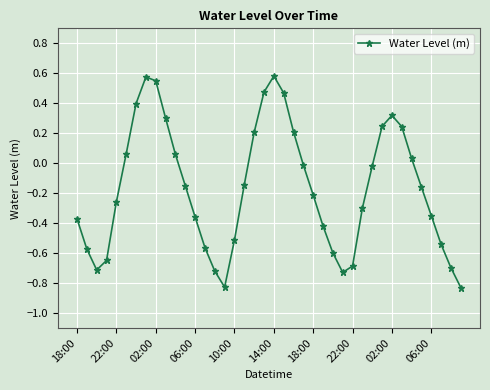

Does the chart have visible grid lines?

Yes